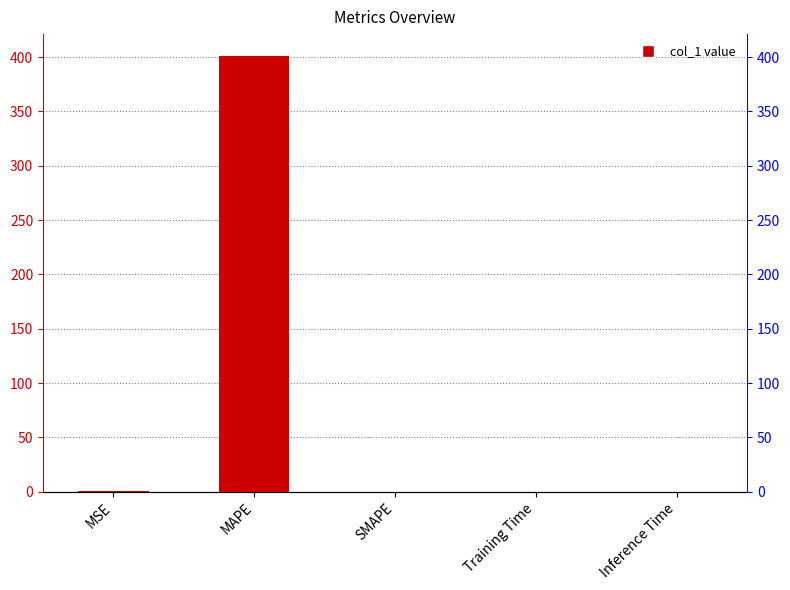

Reading right to left, extract all data points from this chart.

Inference Time=0.0	Training Time=0.0	SMAPE=0.0	MAPE=401.1	MSE=0.7